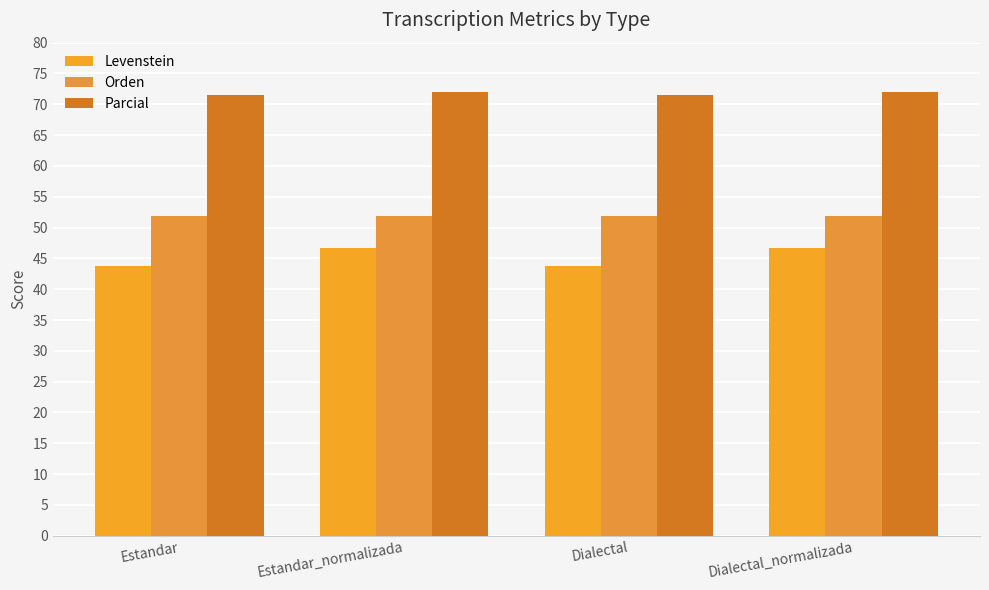

What is the maximum value for Parcial?

72.0